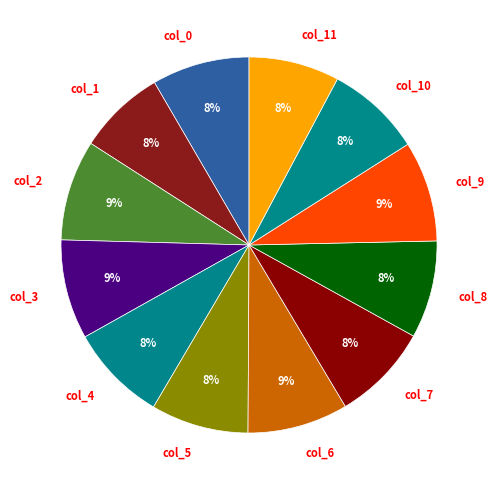

The col_6 slice represents 9% of the pie. True or false?

True